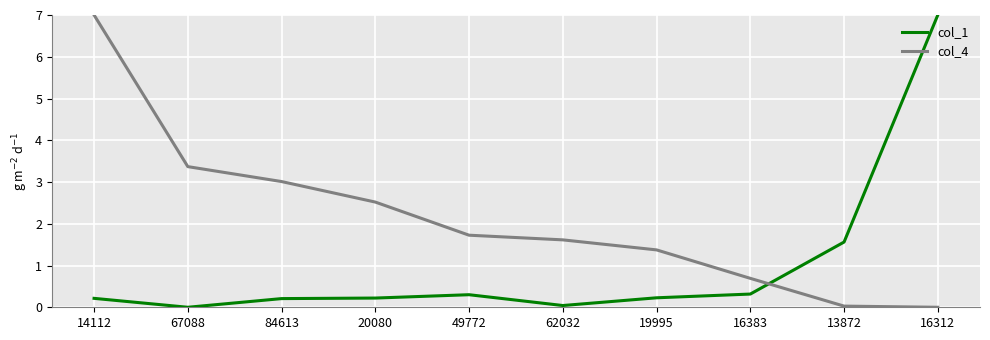

Is this an area chart (filled region under the line)?

No